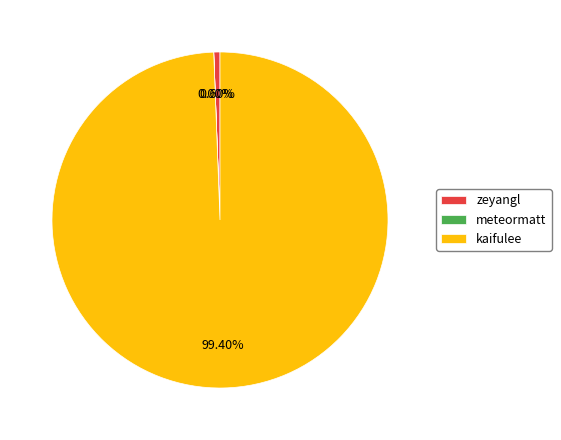

Which slice is the largest?

kaifulee